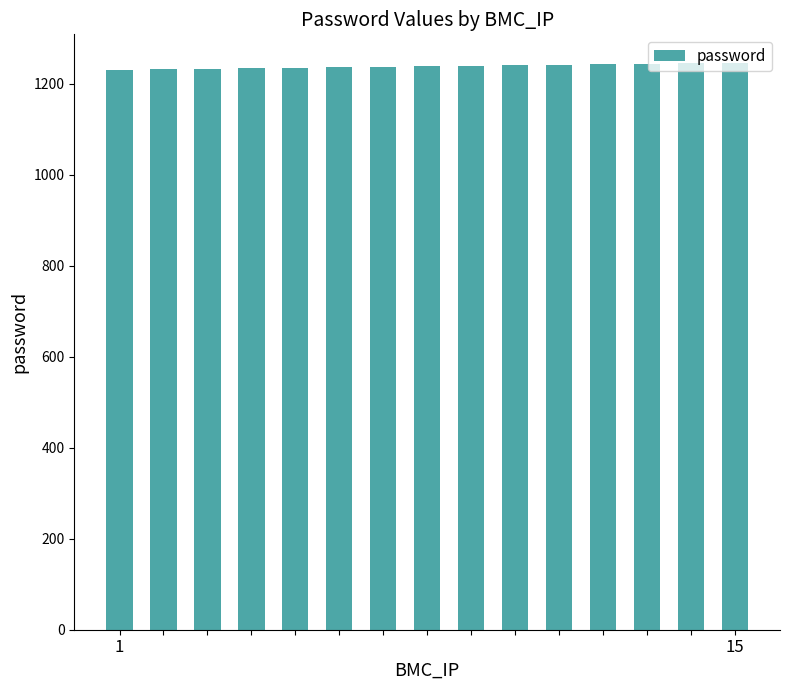

What is the maximum value shown in the chart?

1246